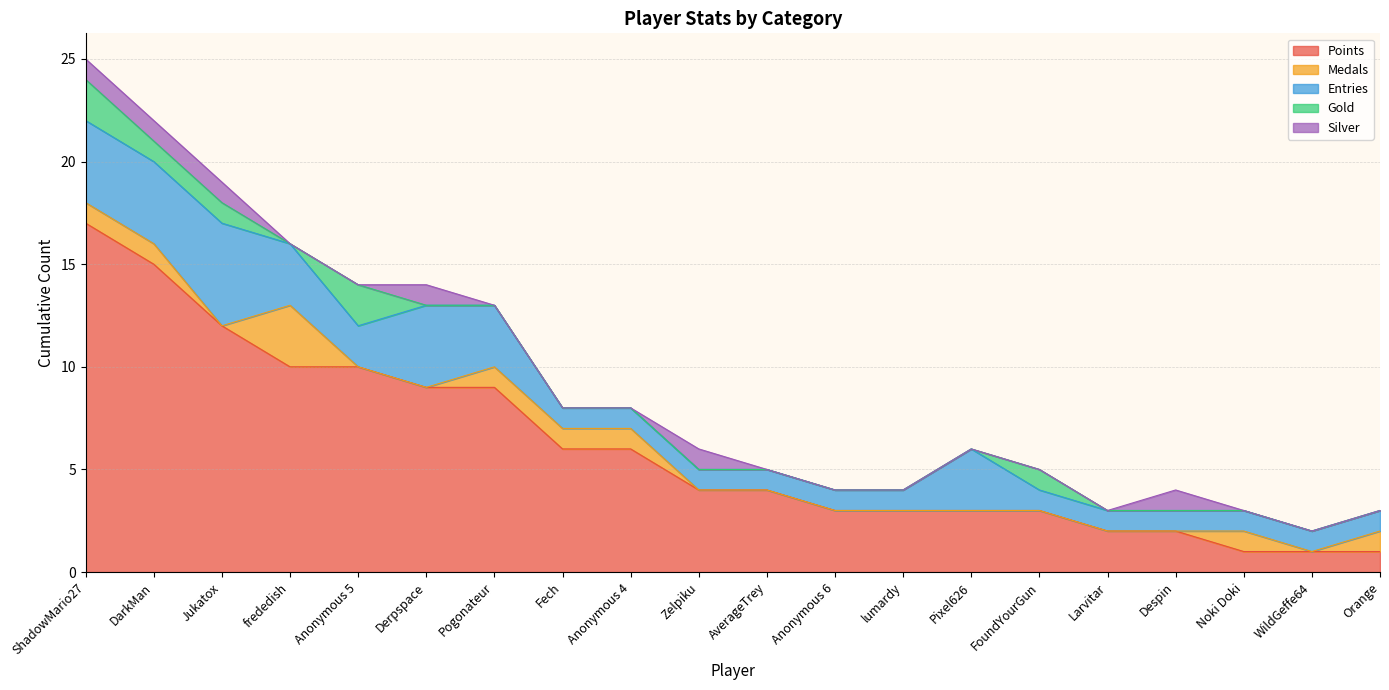

Is it true that Gold equals 0 at Larvitar?

True